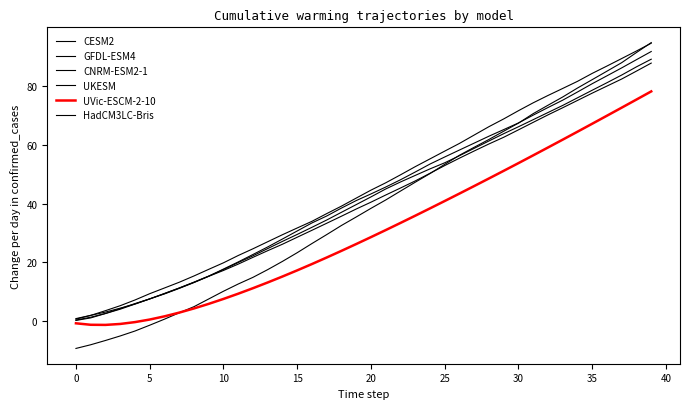

What is the value of the HadCM3LC-Bris point at the 27th from the left?

58.2